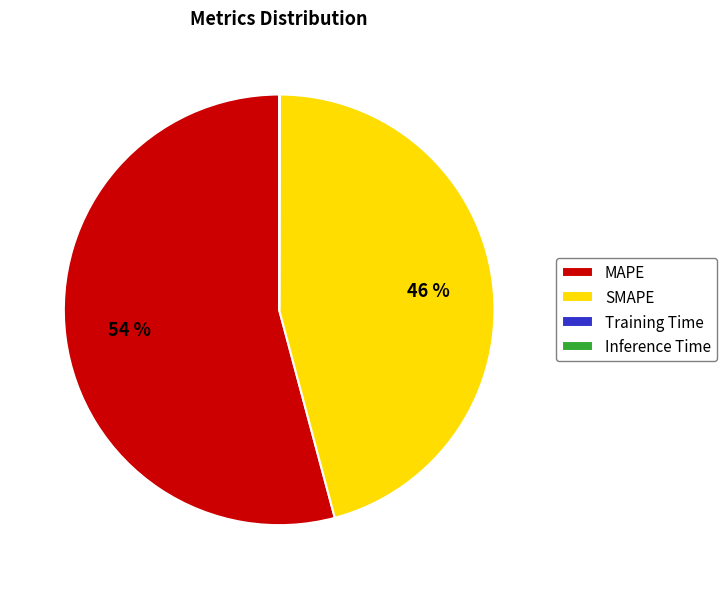

Which category has the biggest portion of the pie?

MAPE